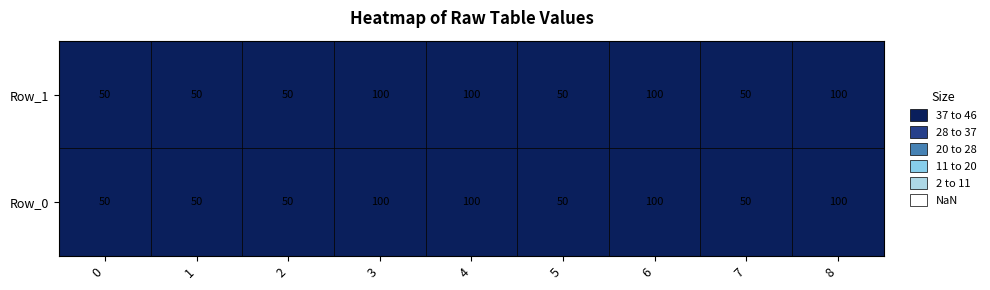

The 8 series shows 172 at 0. True or false?

False